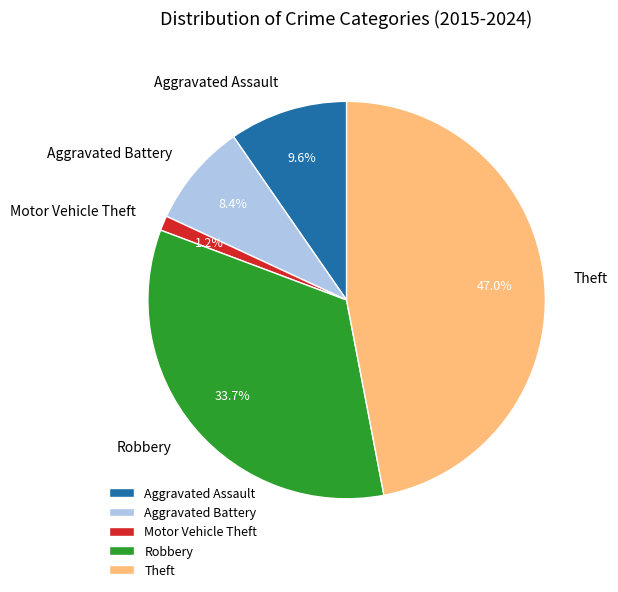

Which has a higher value, Aggravated Assault or Aggravated Battery?

Aggravated Assault